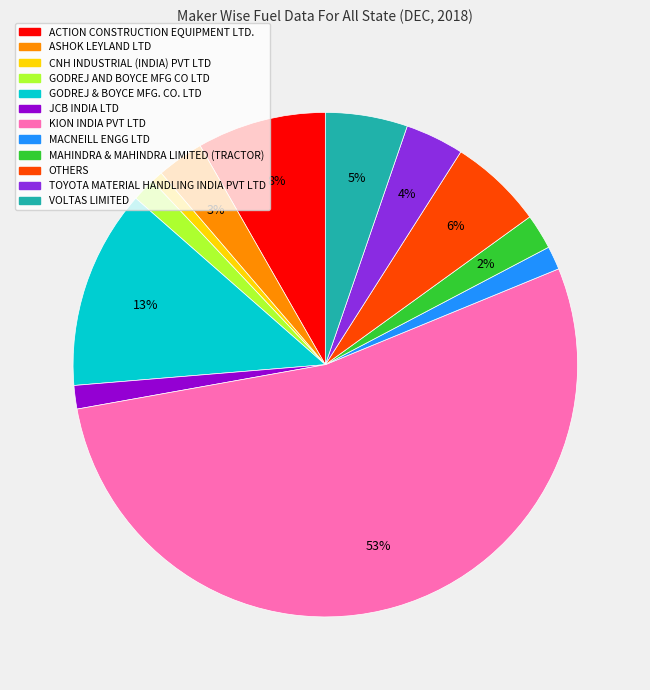

To the nearest percent, what portion does TOYOTA MATERIAL HANDLING INDIA PVT LTD represent?

4%